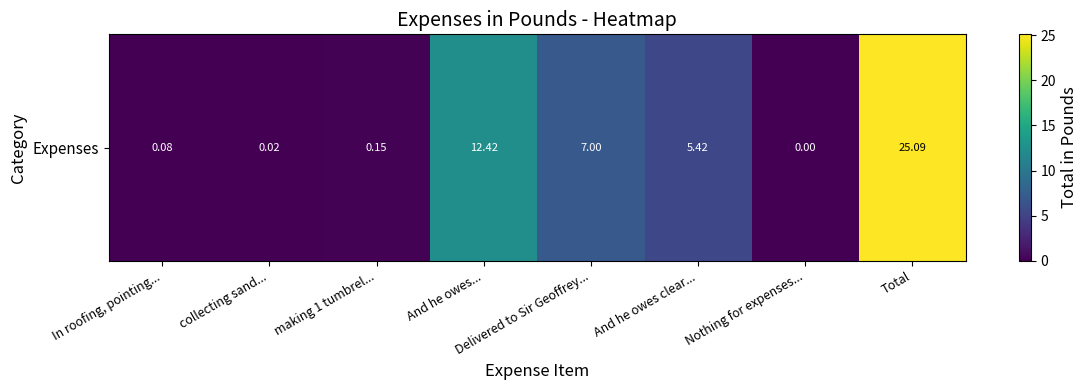

At which category does the chart reach its peak across all series?

Total